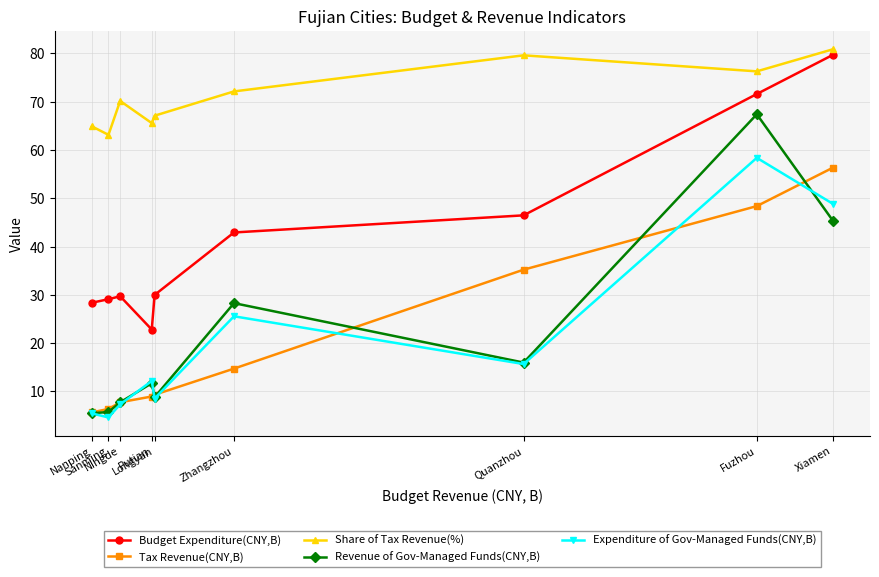

What is the minimum value shown in the chart?

4.6